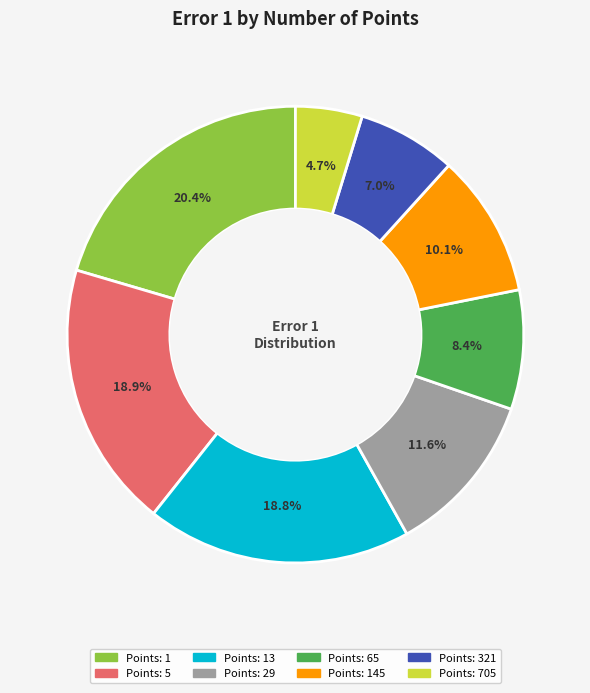

To the nearest percent, what is the difference between the largest and smallest slice percentages?

16%